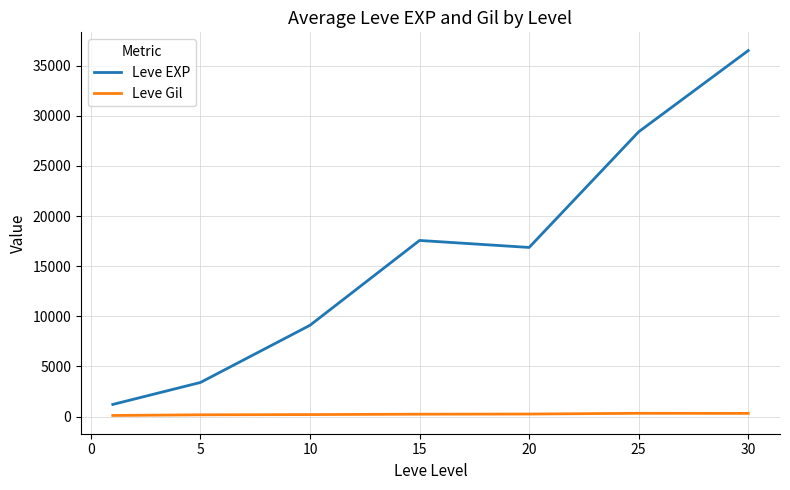

True or false: Leve Gil and Leve EXP intersect in this chart.

False